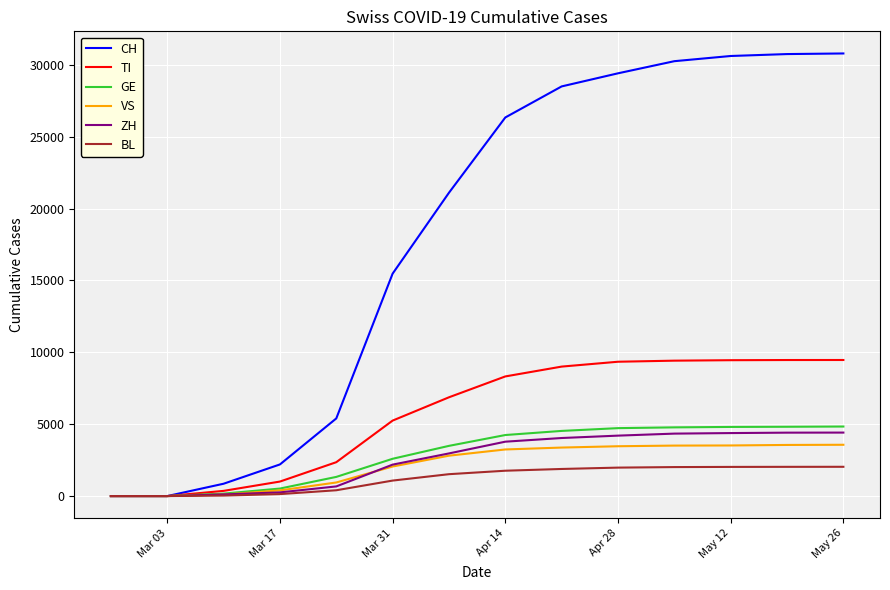

Which series has the largest range (max minus min)?

CH